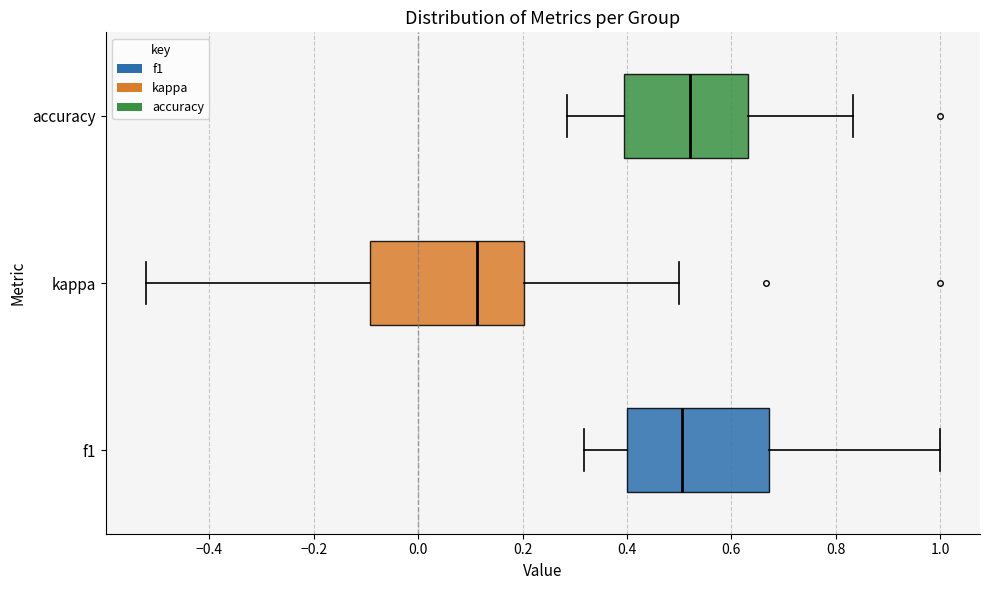

Reading bottom to top, transcribe this box plot: for each box, give where its median line is, the range the box spans, and where its two whiskers end, as read against the x-axis. The values are not printed on the chart, so give them approximately, as read against the axis.

f1: median 0.50, box 0.40 to 0.68, whiskers 0.32 to 1.00
kappa: median 0.12, box -0.10 to 0.20, whiskers -0.52 to 0.50
accuracy: median 0.52, box 0.40 to 0.64, whiskers 0.28 to 0.84